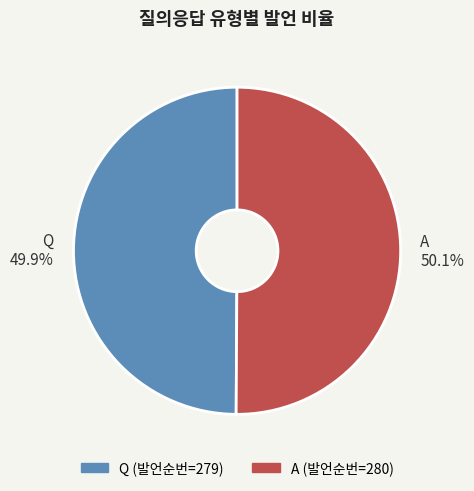

Do Q 49.9% and A 50.1% together represent more than half of the pie?

Yes